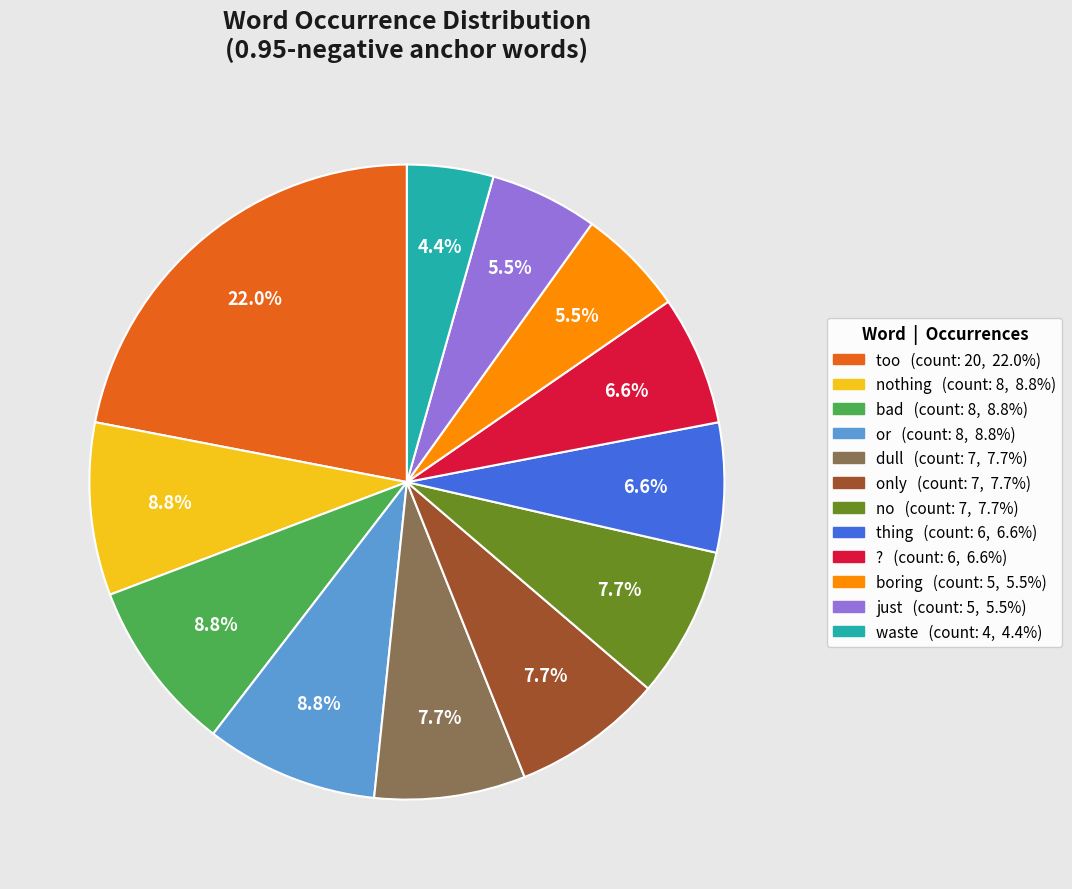

Does any single category account for the majority?

No